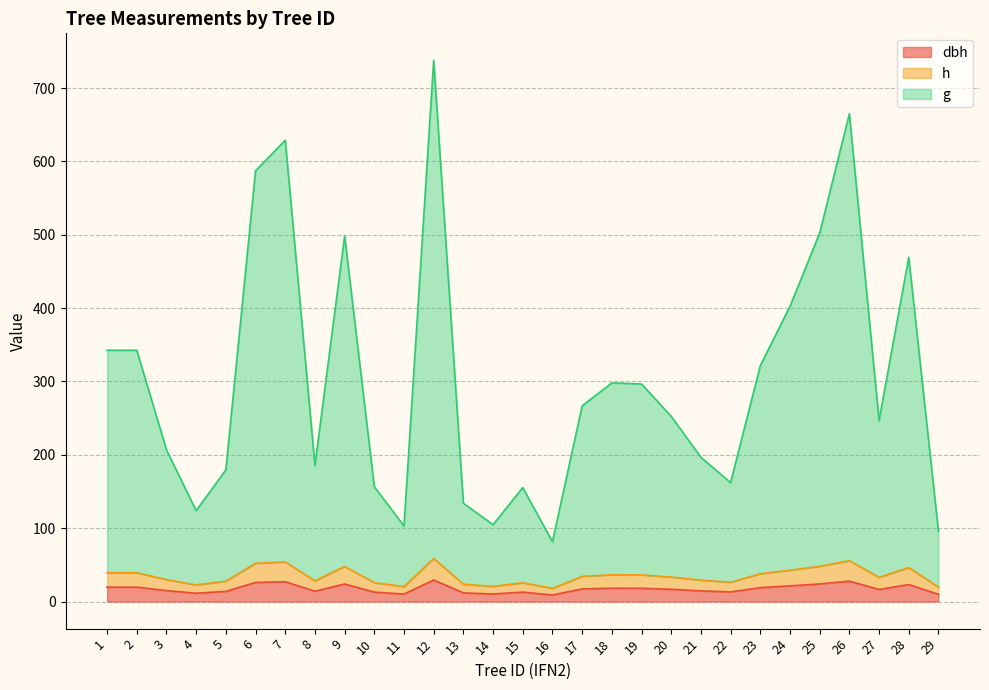

The value of g at 27 is 95.1. True or false?

False